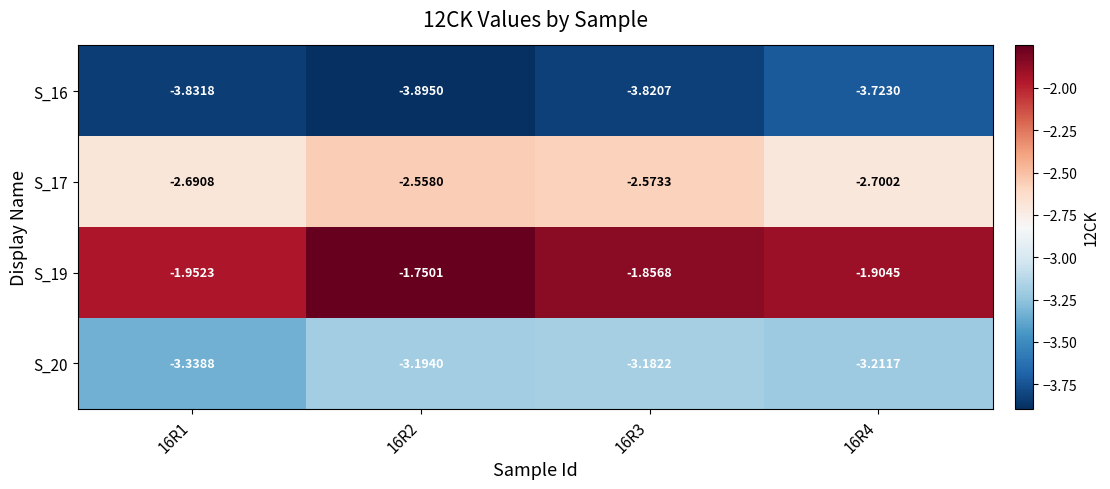

Is the value of S_19 at 16R2 greater than the value of S_16 at 16R4?

Yes